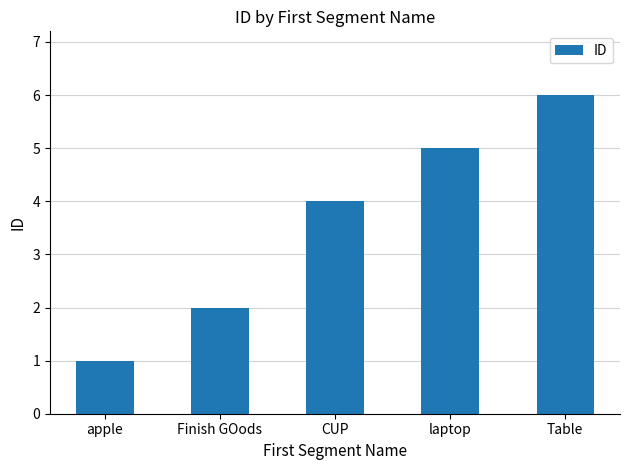

What is the minimum value shown in the chart?

1